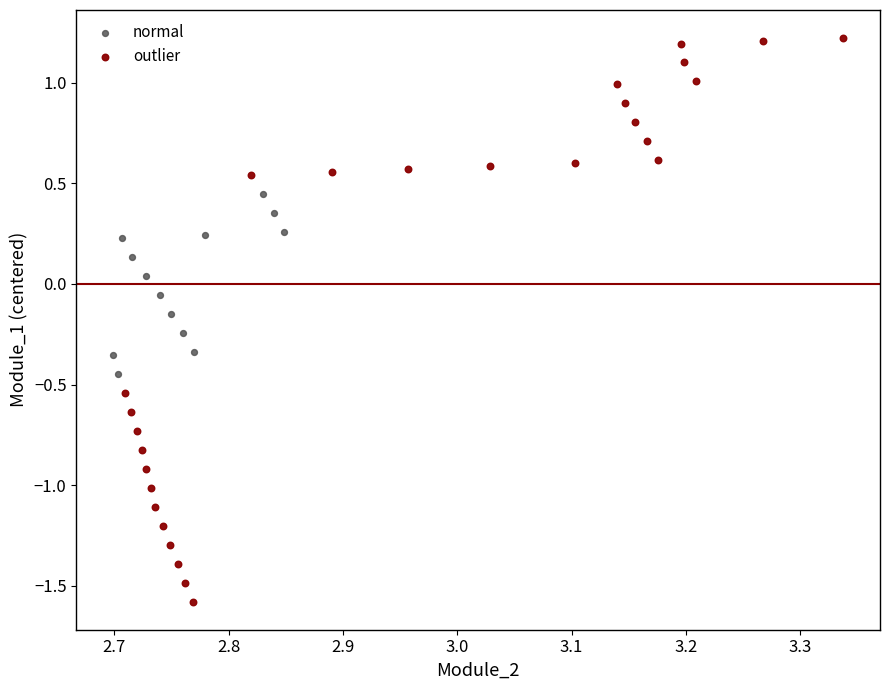

Which series reaches the maximum Y coordinate?

outlier